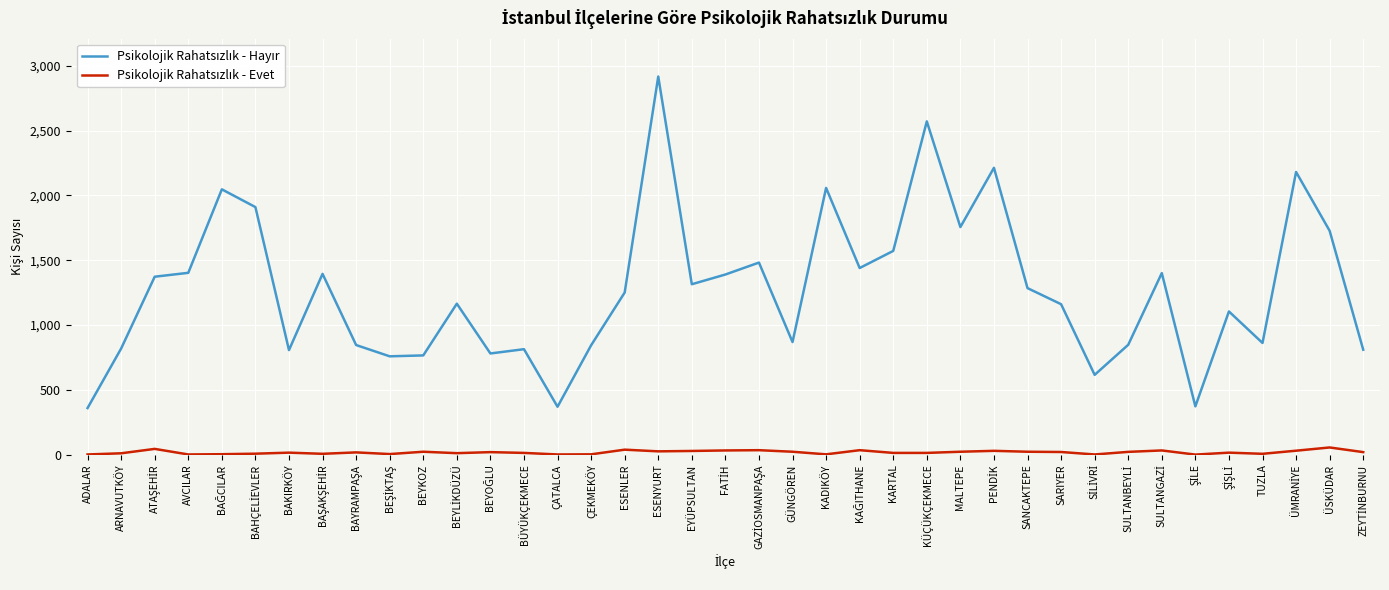

At which category is the sum across all series the highest?

ESENYURT